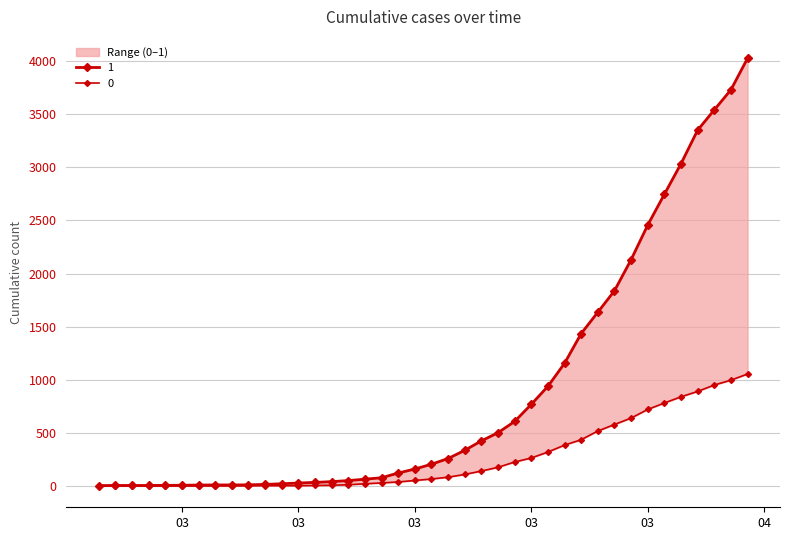

Which series changed the most between 2020-02-28 and 2020-04-06?

1